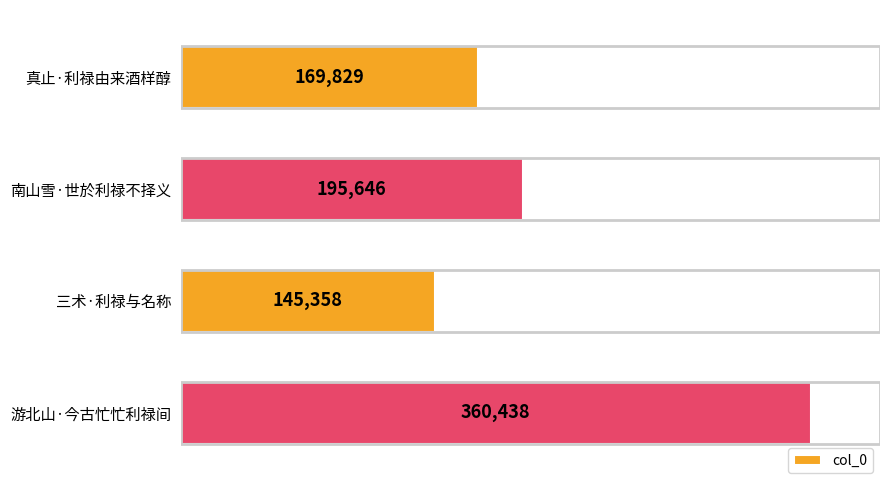

Between 南山雪·世於利禄不择义 and 游北山·今古忙忙利禄间, which is larger?

游北山·今古忙忙利禄间